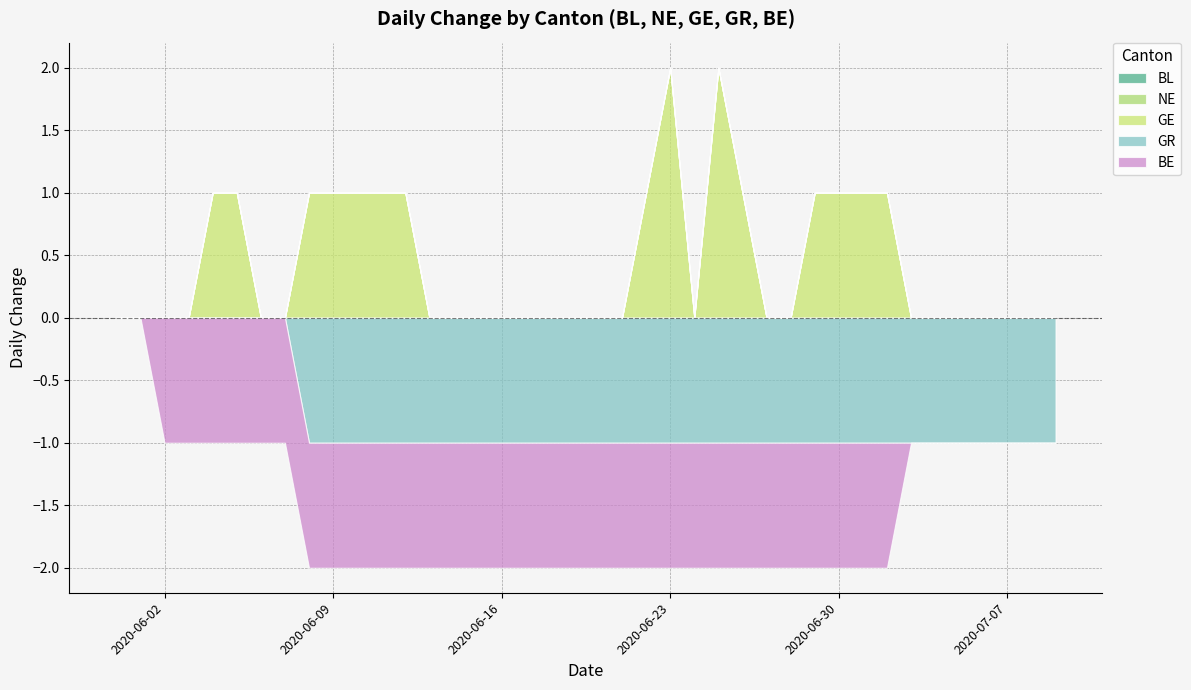

What position from the right is 2020-07-02?

8